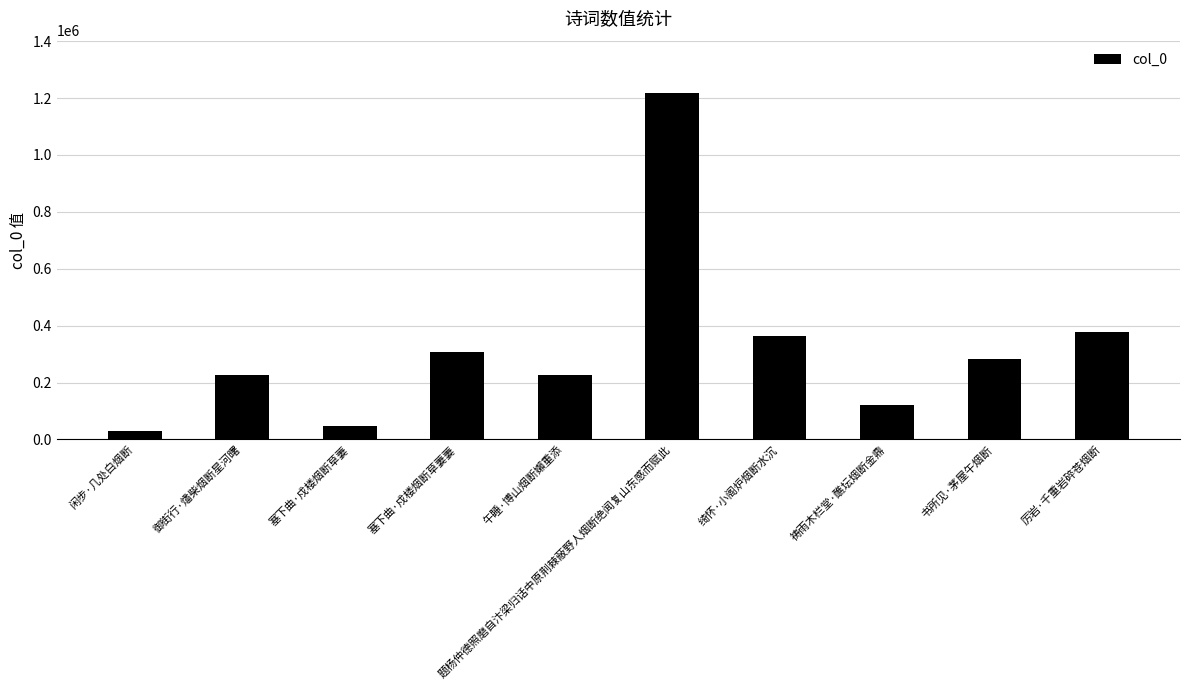

Where does the data first go above 284502?

塞下曲·戍楼烟断草萋萋